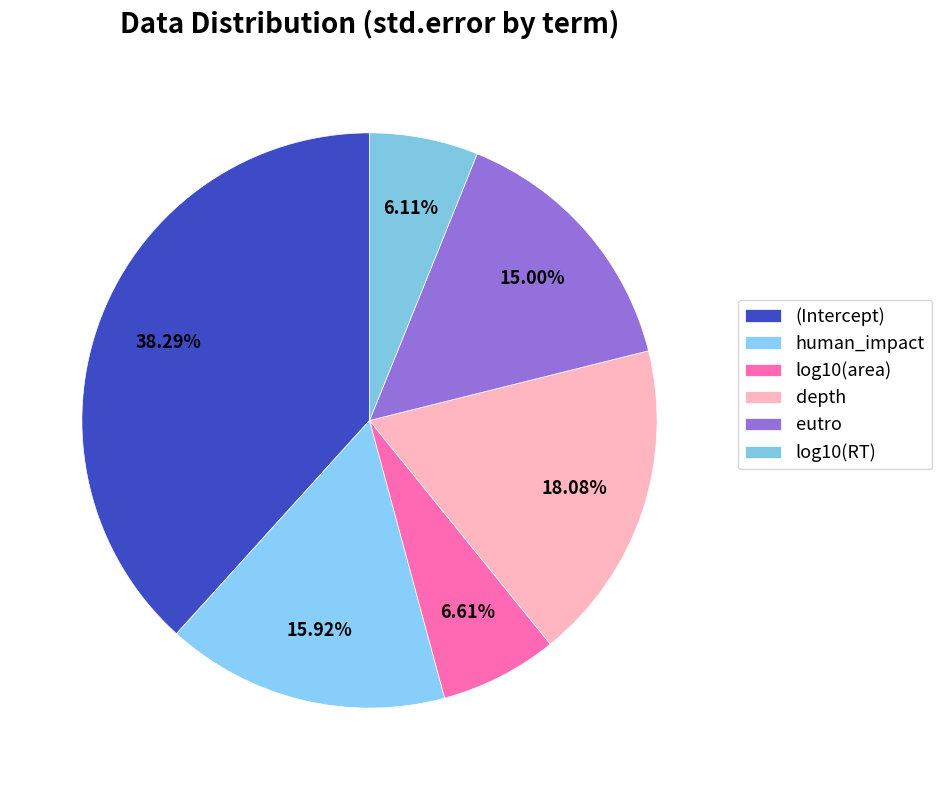

Which slice is the smallest?

log10(RT)